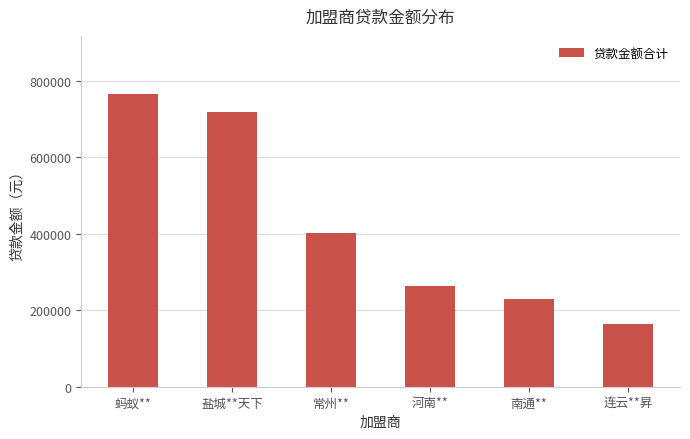

Which label corresponds to the largest value in the chart?

蚂蚁**